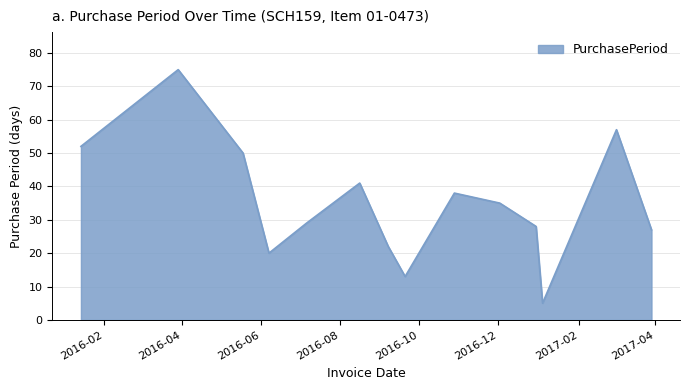

True or false: there are more than 2 points higher than both neighbors.

True